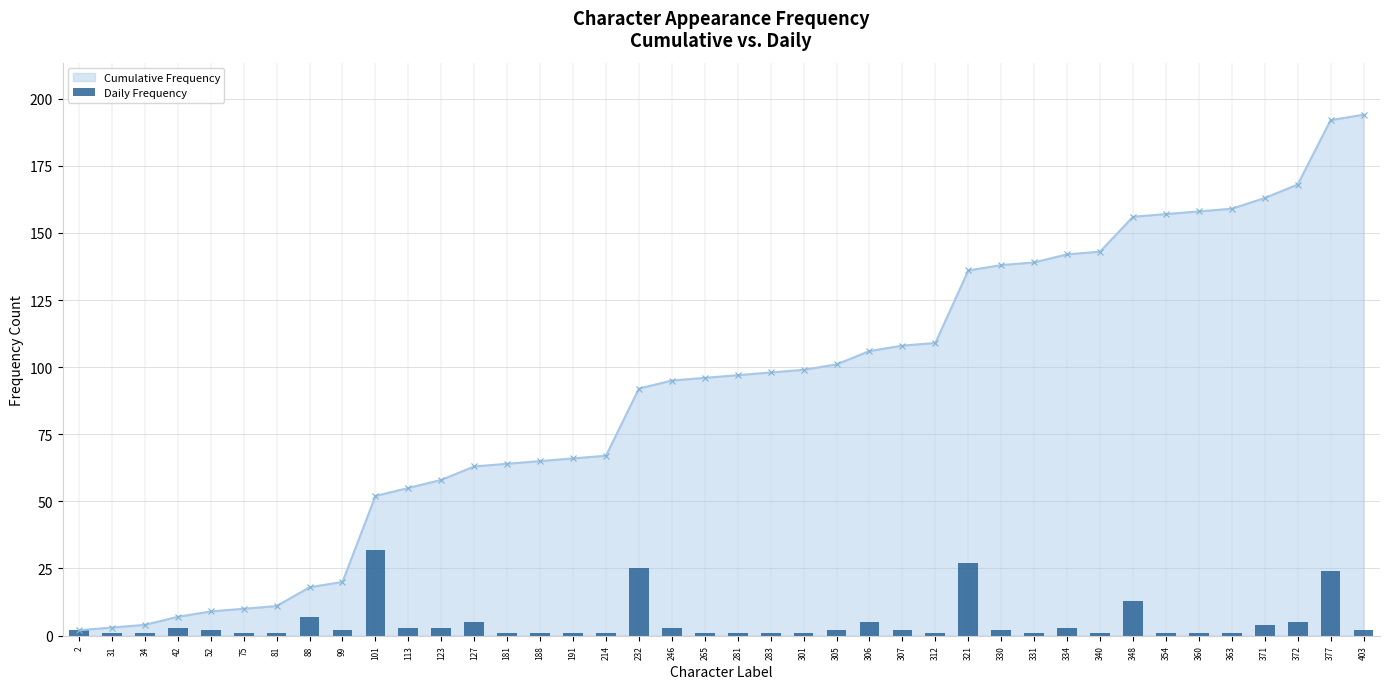

True or false: the data shows 3 at 52.

False